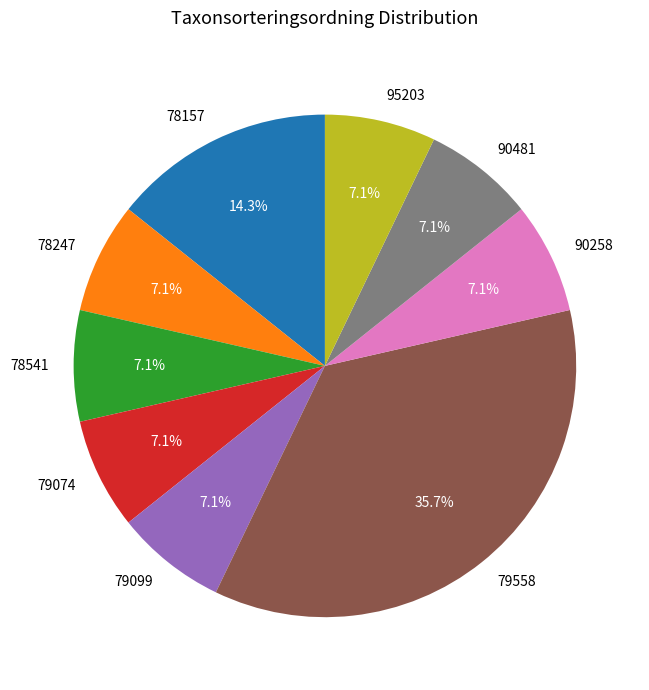

To the nearest percent, what percentage of the pie is 90481?

7%